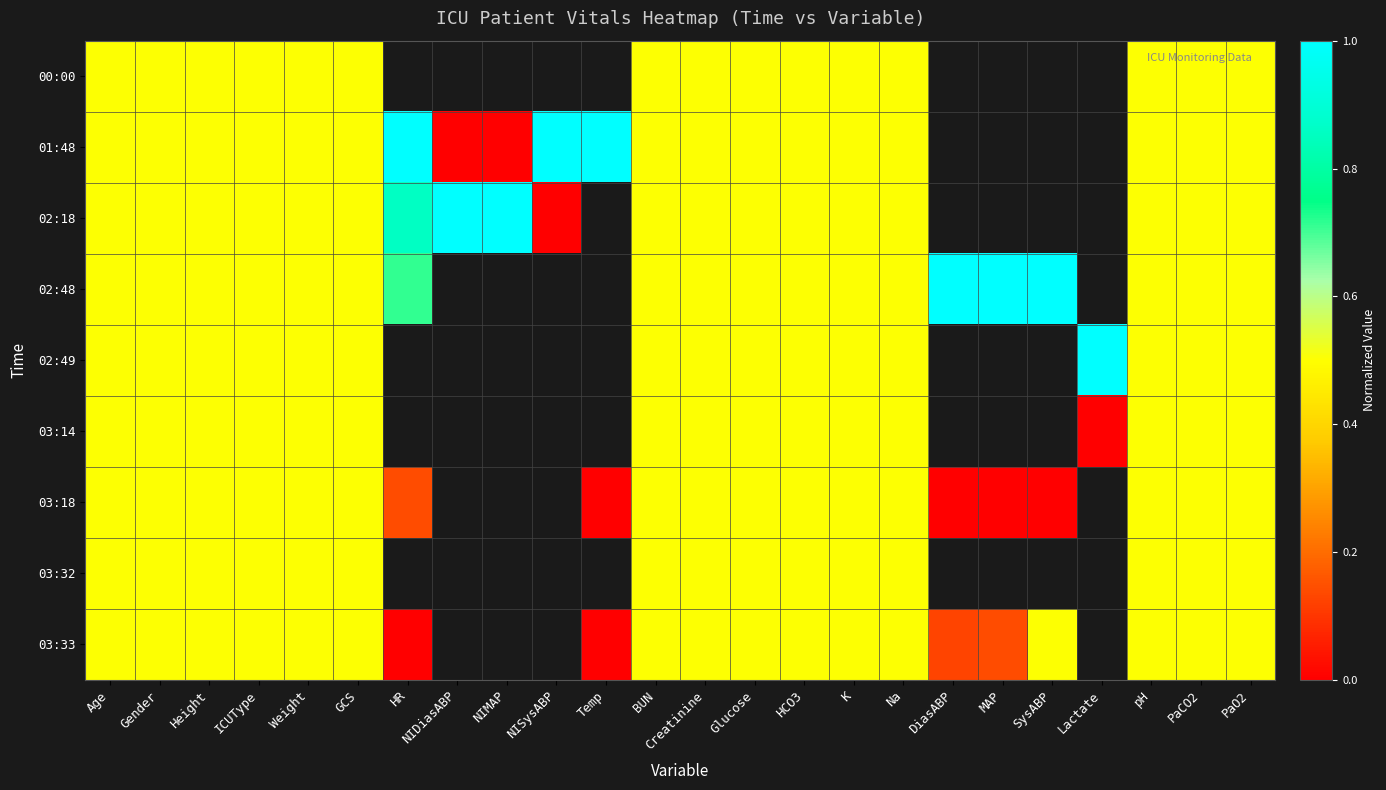

Which series has the widest spread of values?

01:48